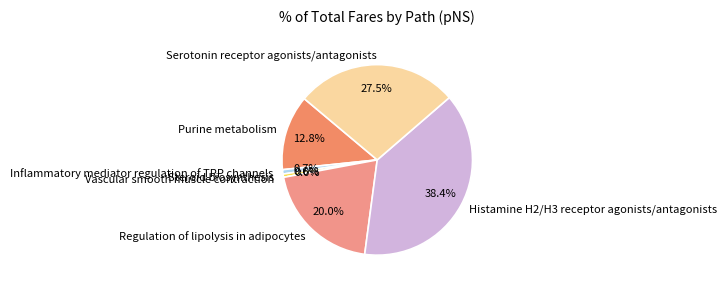

Which category has the biggest portion of the pie?

Histamine H2/H3 receptor agonists/antagonists